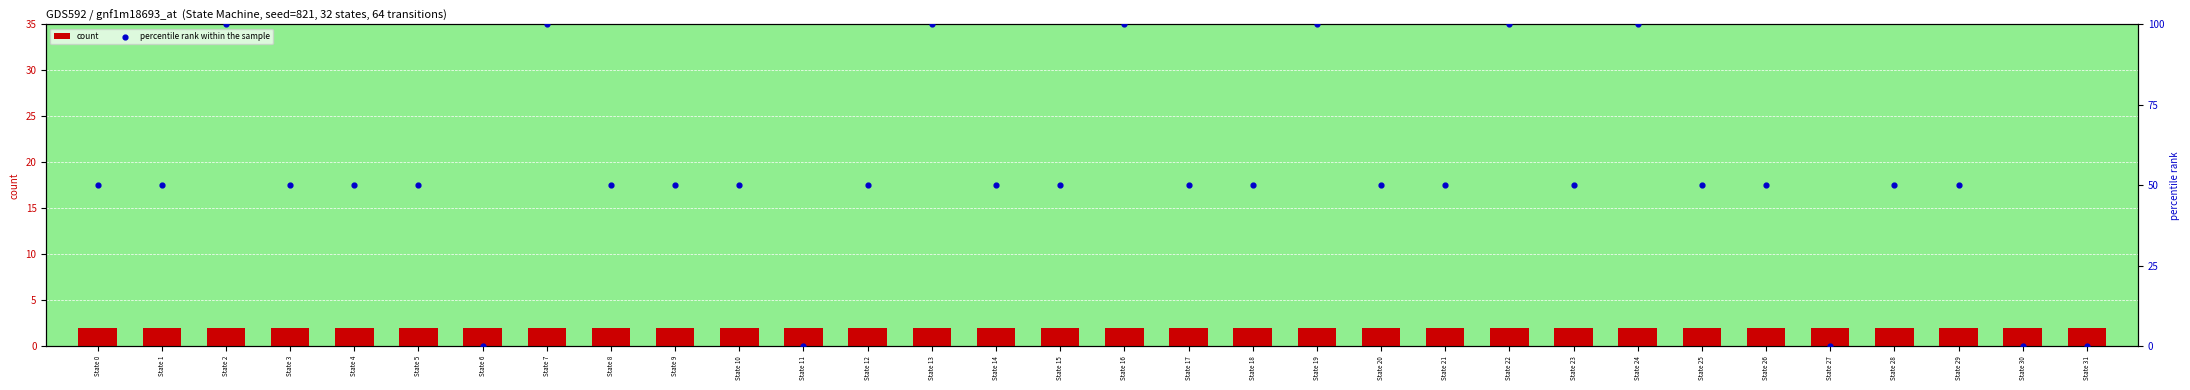

At which category is the sum across all series the highest?

State 2